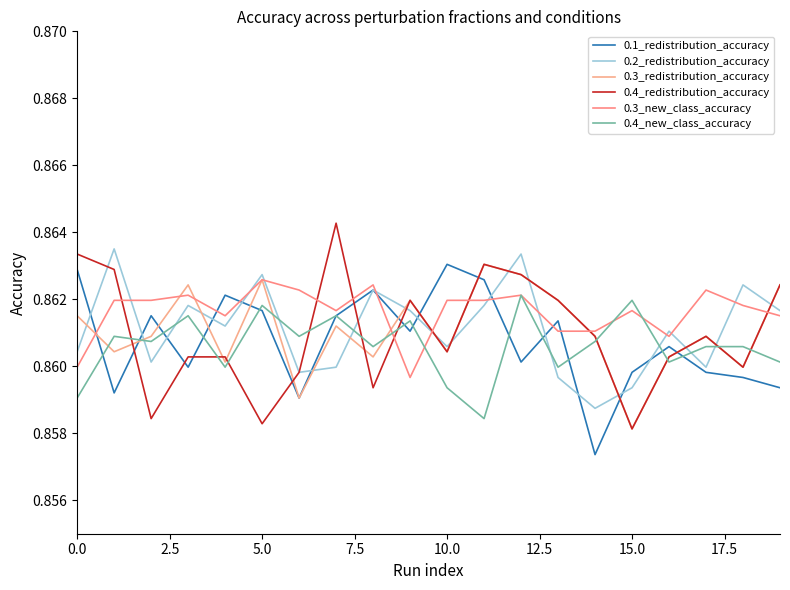

Where is 0.3_new_class_accuracy nearest to the value 0?

9